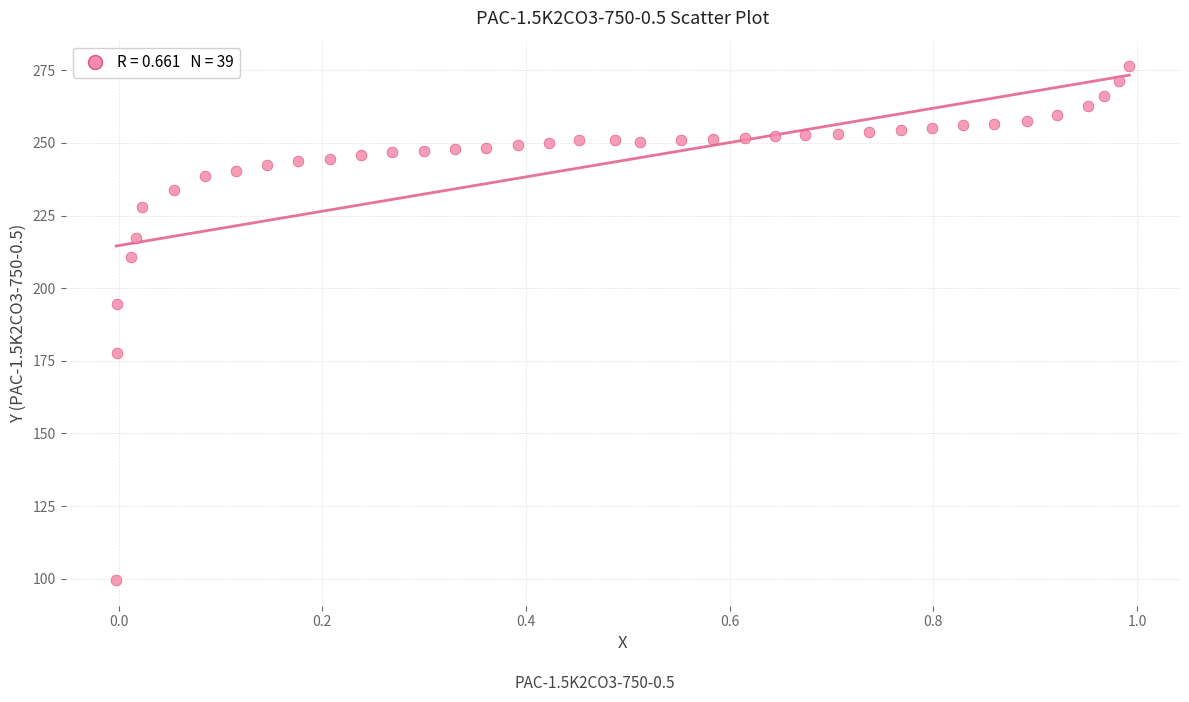

What is the range of Y values (max minus min)?

176.8